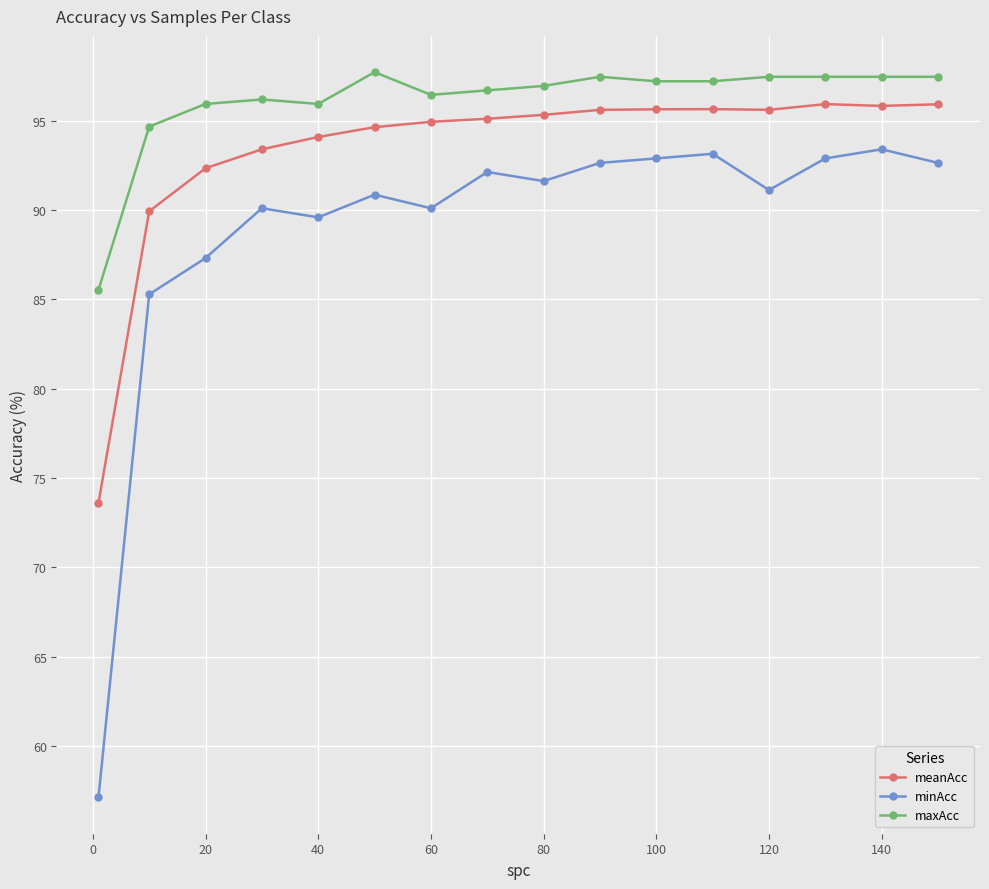

Which series has the largest range (max minus min)?

minAcc